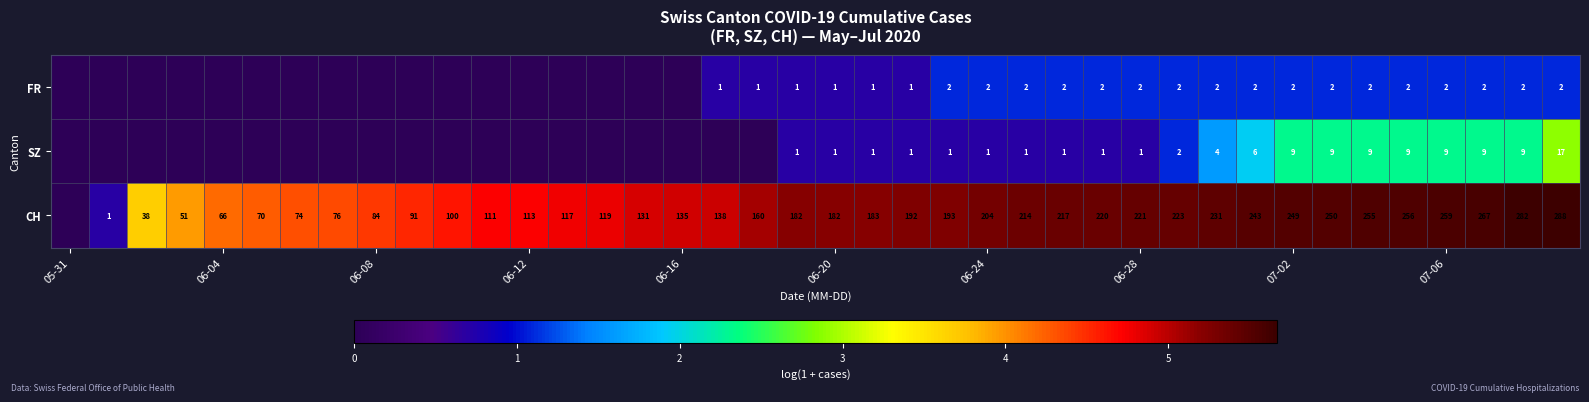

True or false: CH has a value of 182 at 06-20.

True